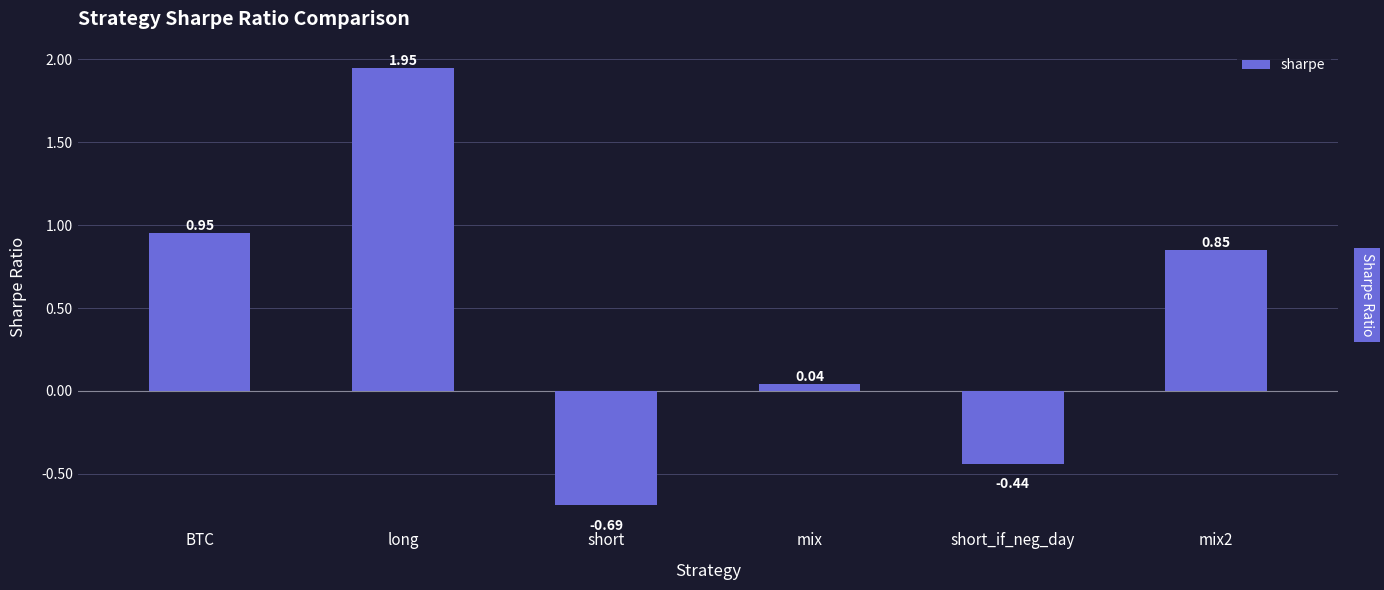

How many data points are above 0?

4